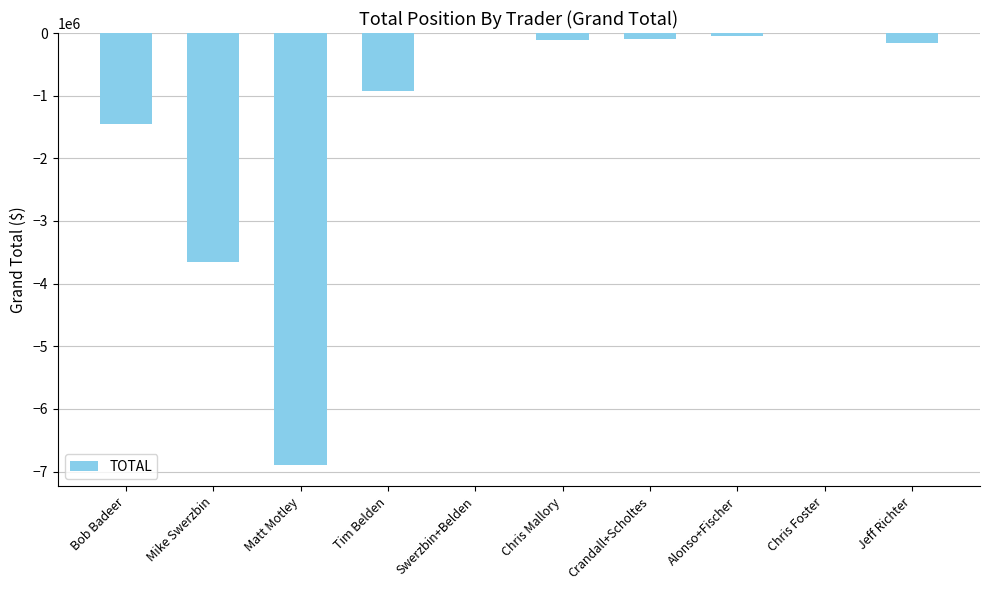

Where is the data nearest to the value -3445203?

Mike Swerzbin